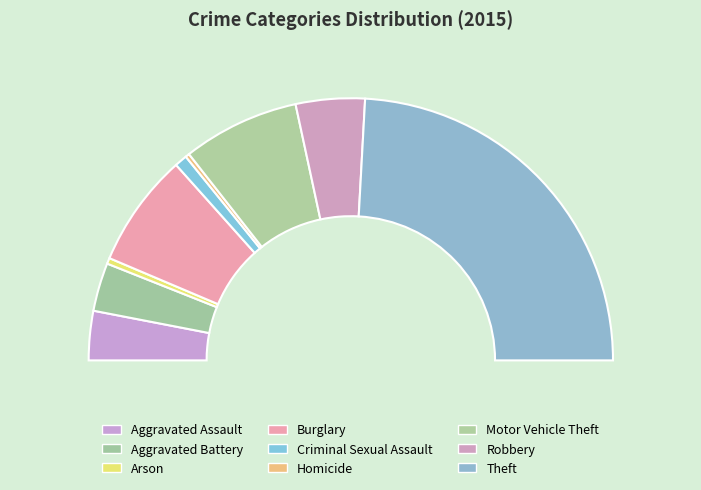

How many segments does this pie chart have?

9